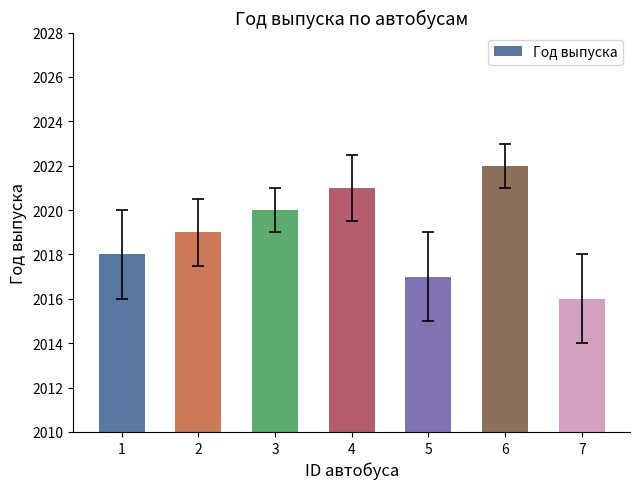

How many data points are less than 2019?

3